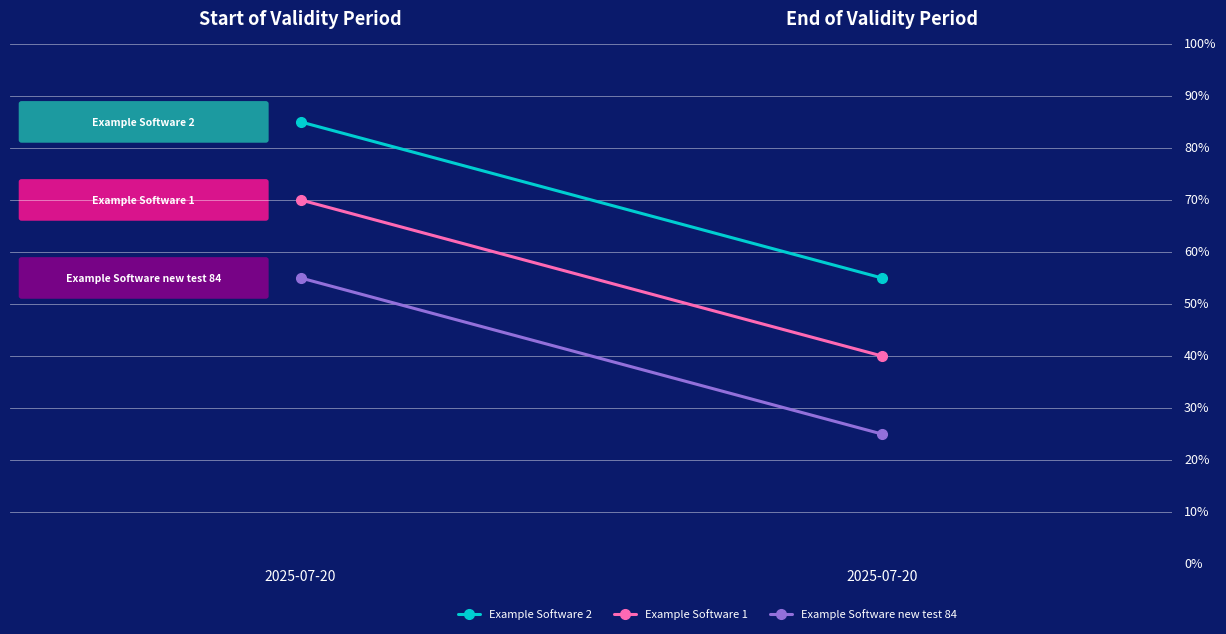

What is the greatest value displayed?

0.8